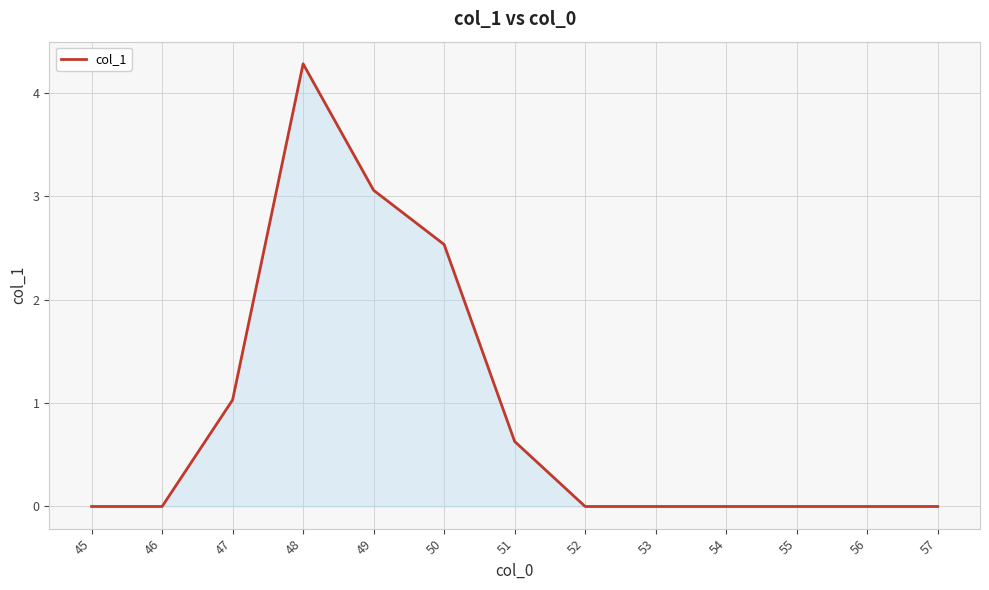

Which has a higher value, 51 or 57?

51